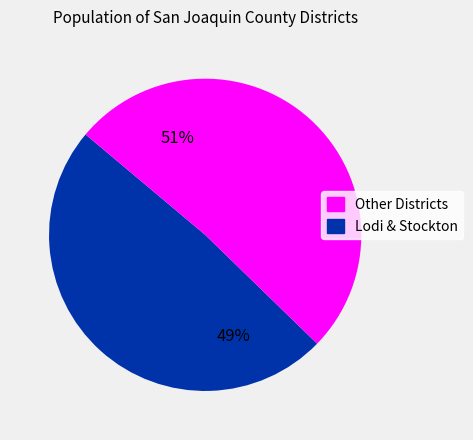

Is there any slice that represents more than half of the pie?

Yes